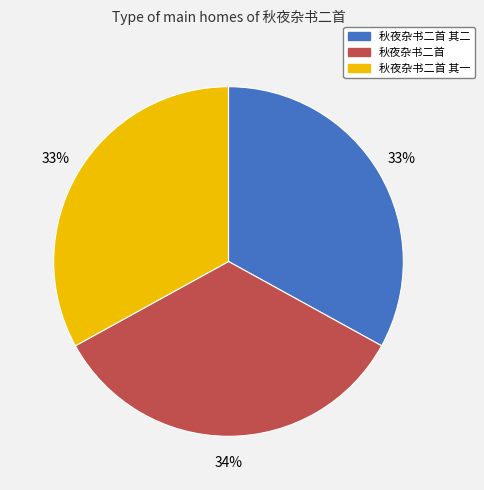

To the nearest percent, what is the combined percentage of 秋夜杂书二首 其一 and 秋夜杂书二首 其二?

66%